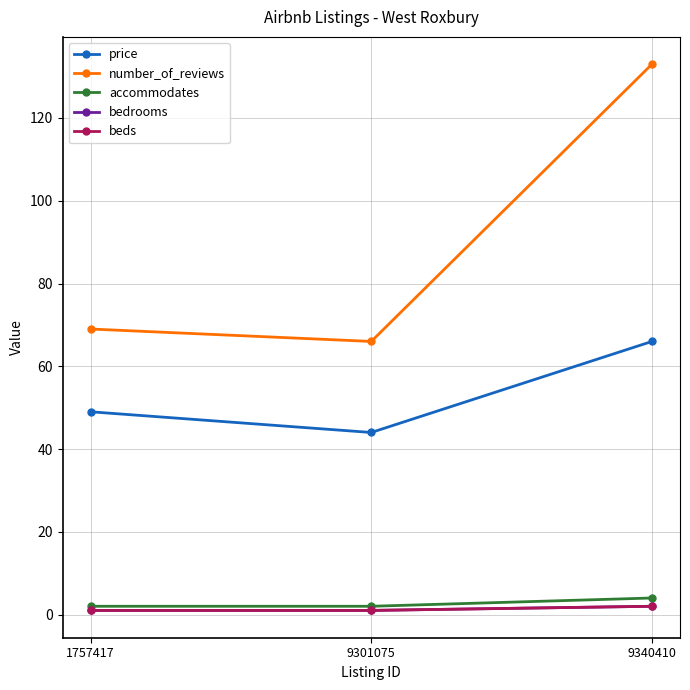

Rank the series at 1757417 from lowest to highest value.

bedrooms, beds, accommodates, price, number_of_reviews